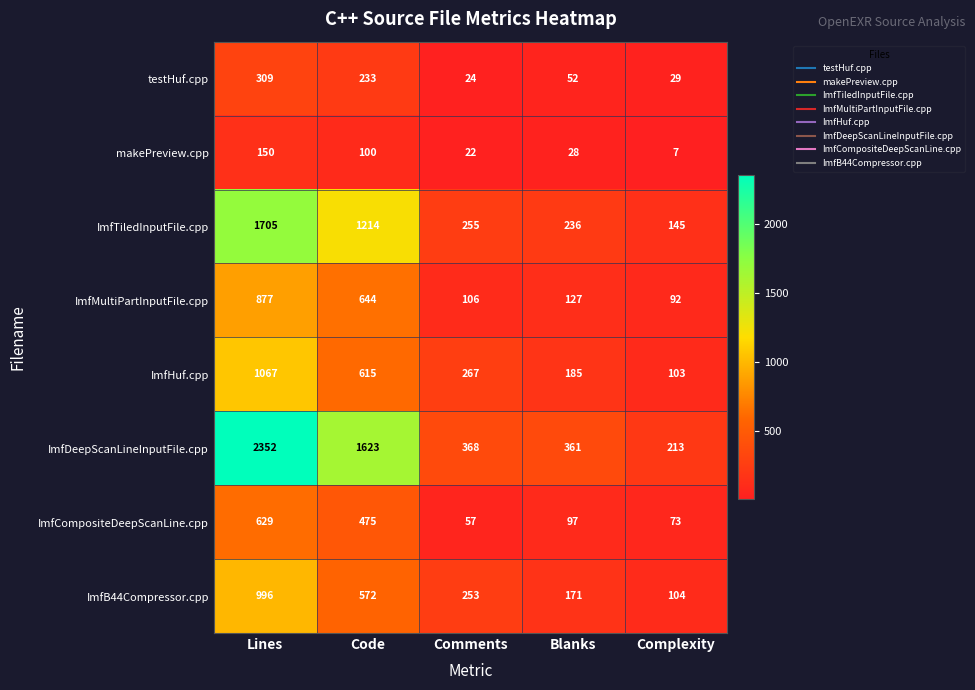

What is the difference between the makePreview.cpp values at Complexity and Code?

93